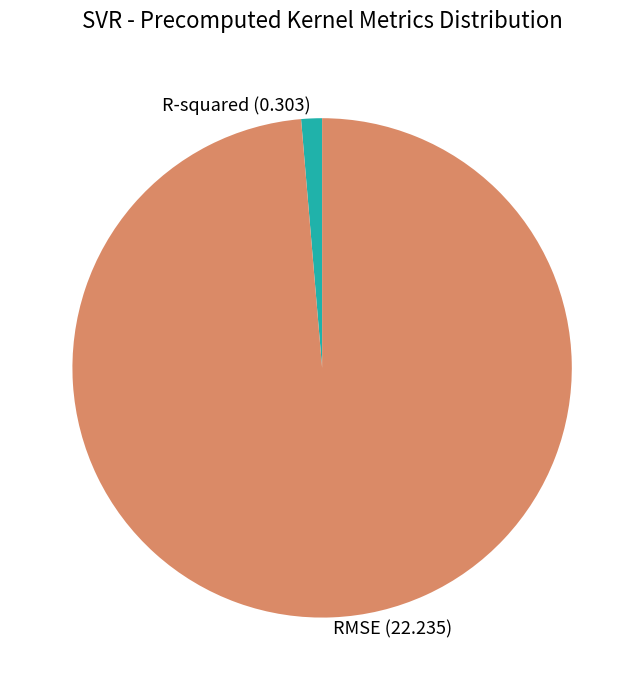

Do RMSE and R-squared together represent more than half of the pie?

Yes